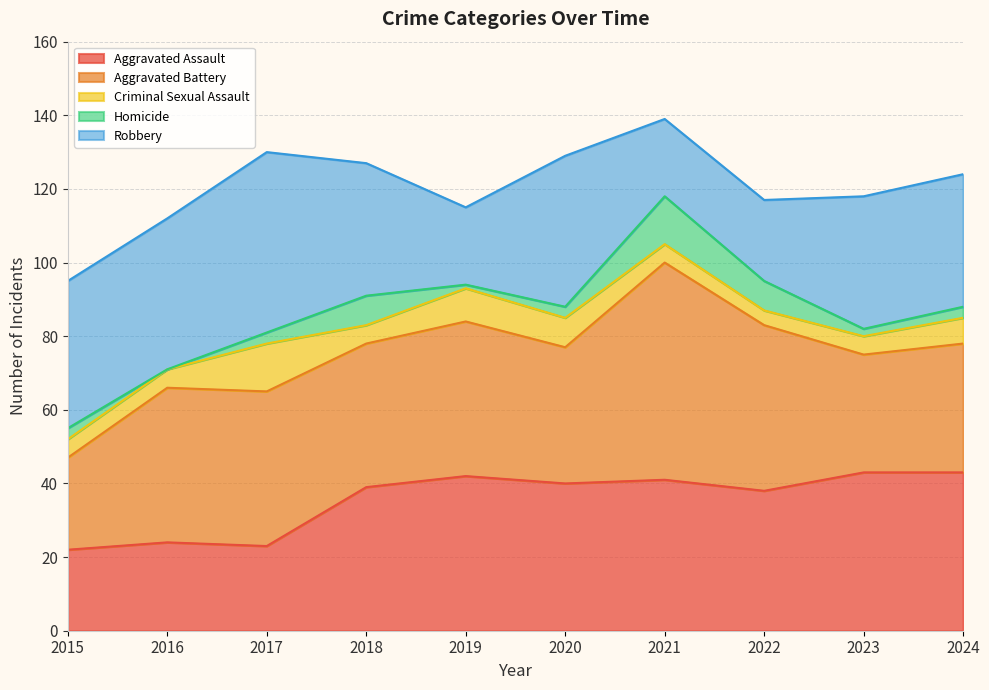

What is the average value of the Aggravated Battery series?

40